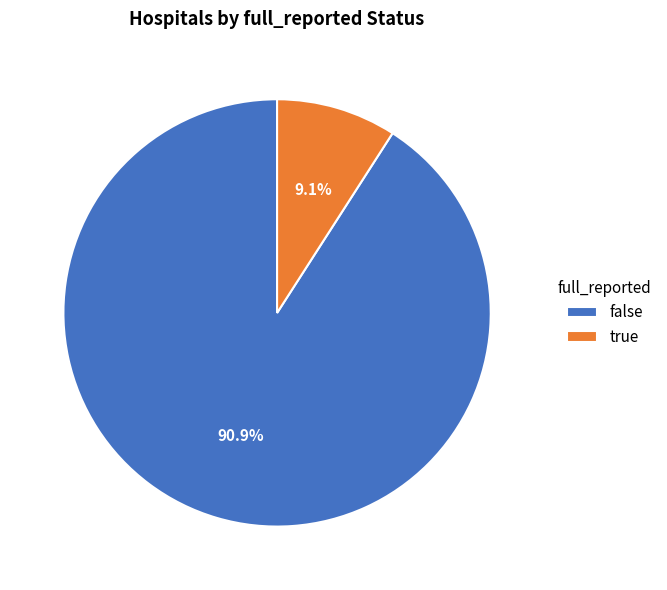

Do true and false together represent more than half of the pie?

Yes